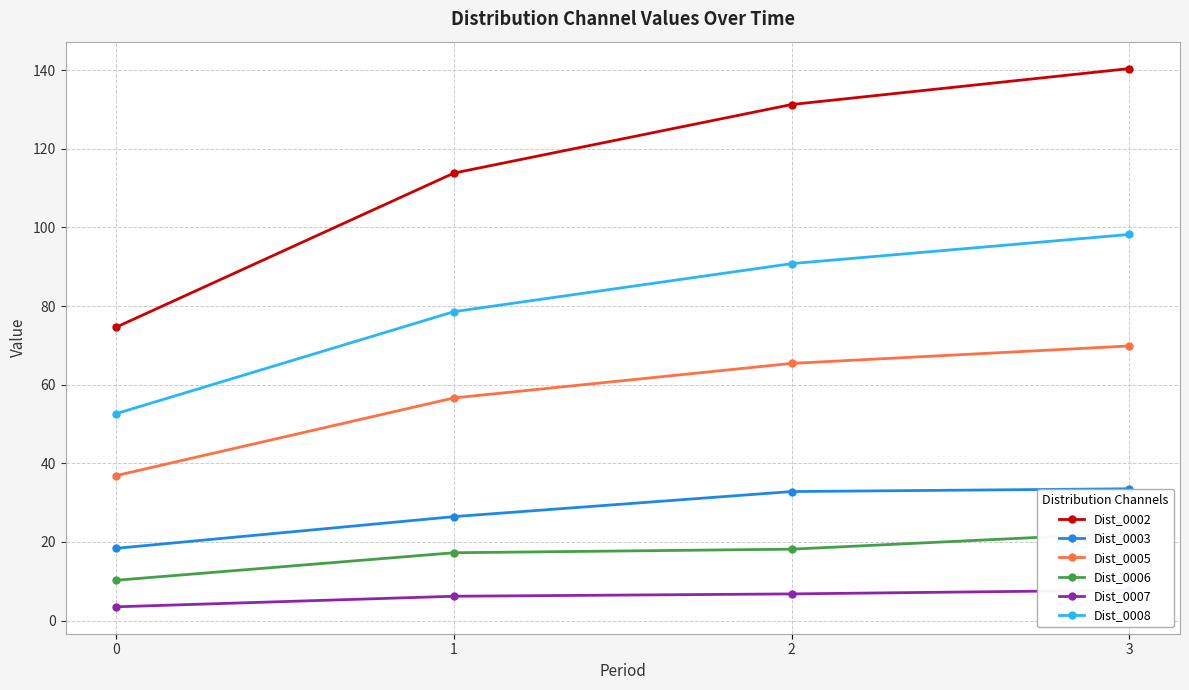

True or false: Dist_0006 and Dist_0002 cross at least once.

False